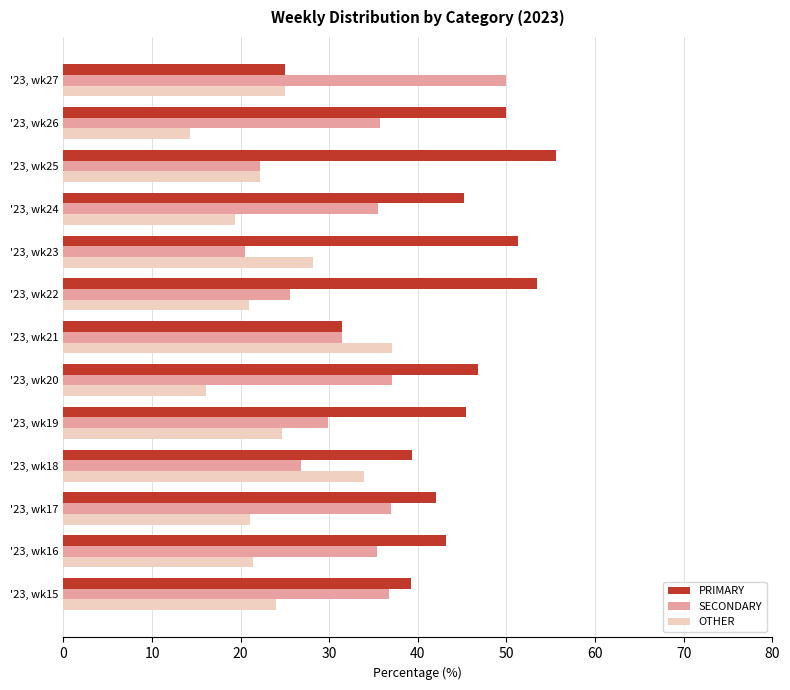

What is the difference between the highest and lowest values at '23, wk24?

25.8